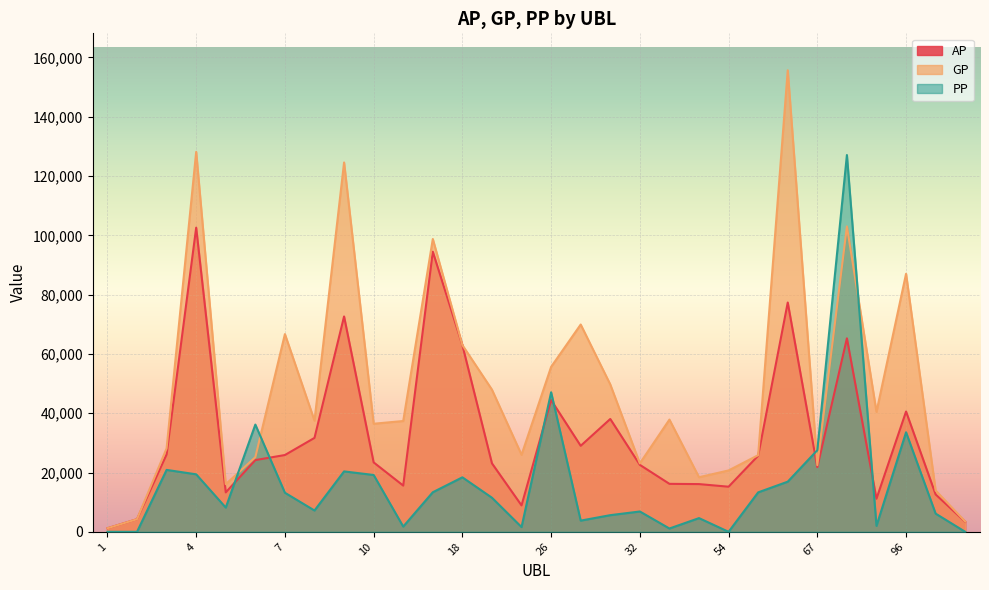

After their last crossing, which series has the higher values: PP or GP?

GP